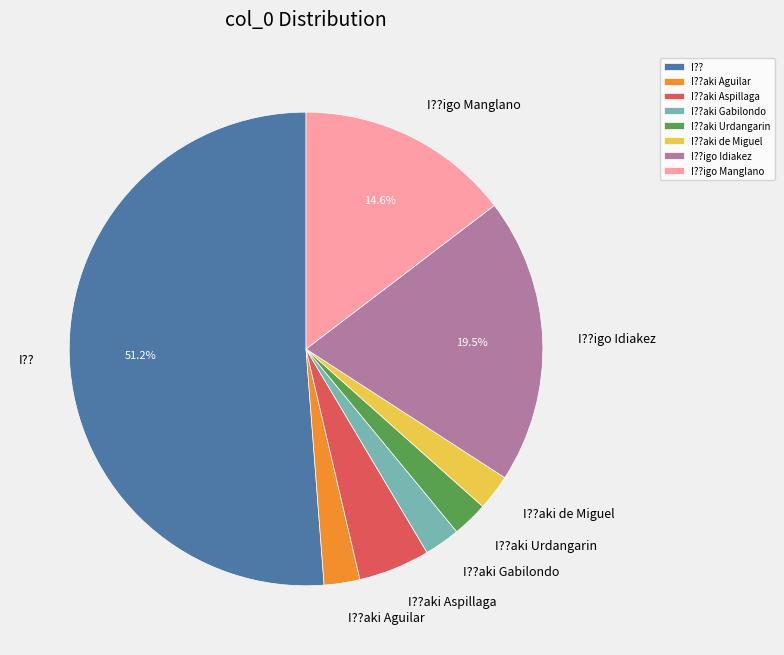

How many segments does this pie chart have?

8